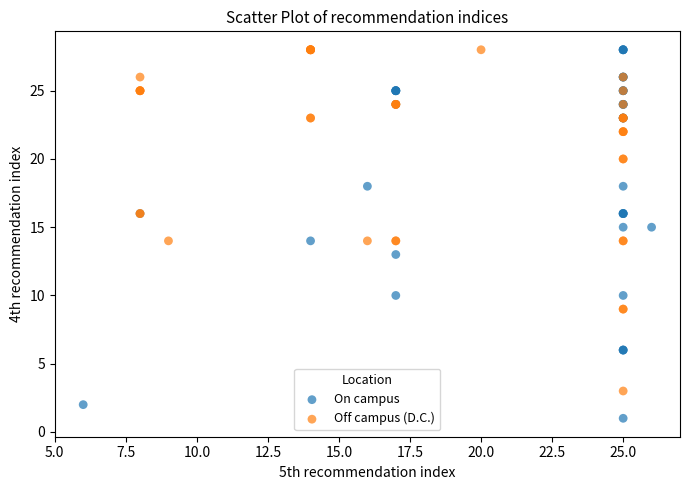

Which series contains the lowest Y value?

On campus